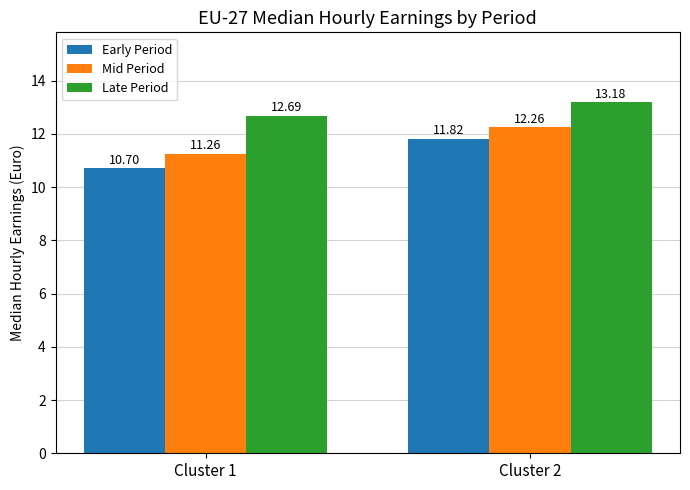

The Mid Period series shows 12.3 at Cluster 2. True or false?

True